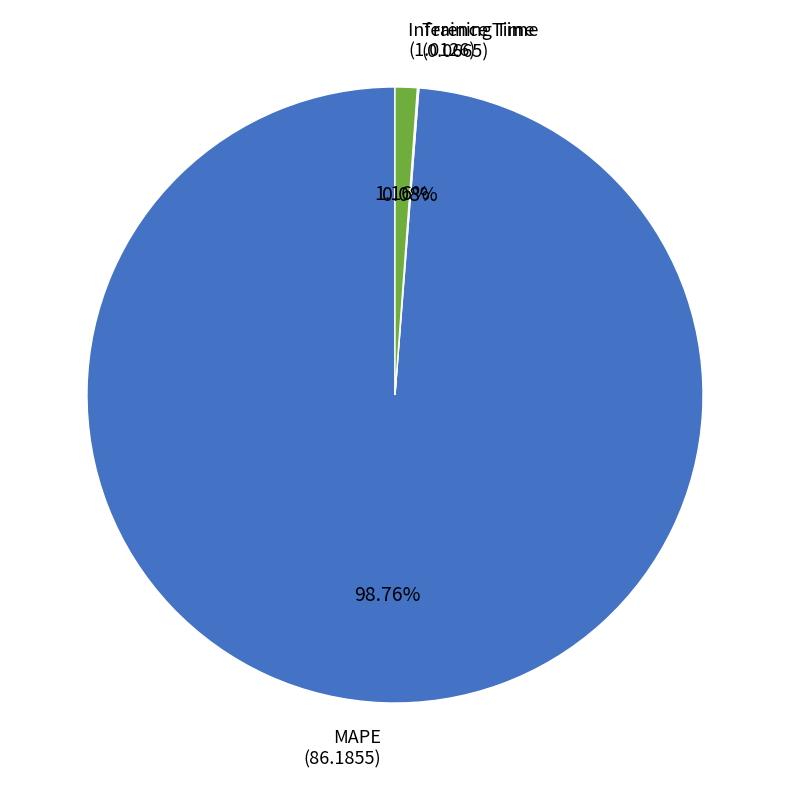

Does any single category account for the majority?

Yes